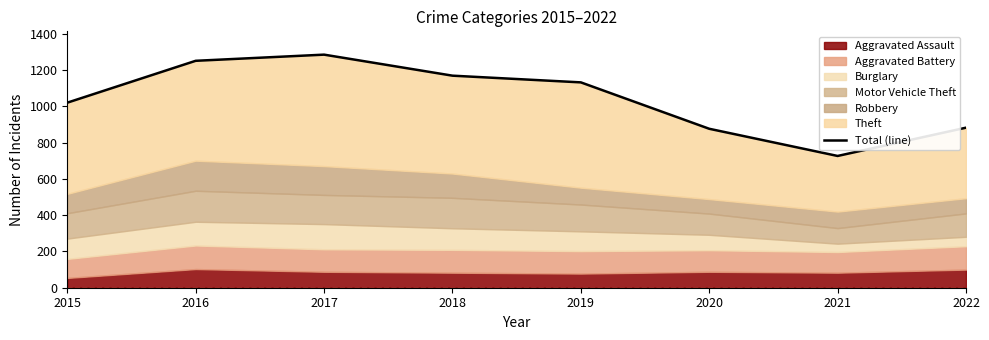

Reading left to right, transcribe all the data shown in this chart.

1021	1252	1286	1170	1133	877	727	883